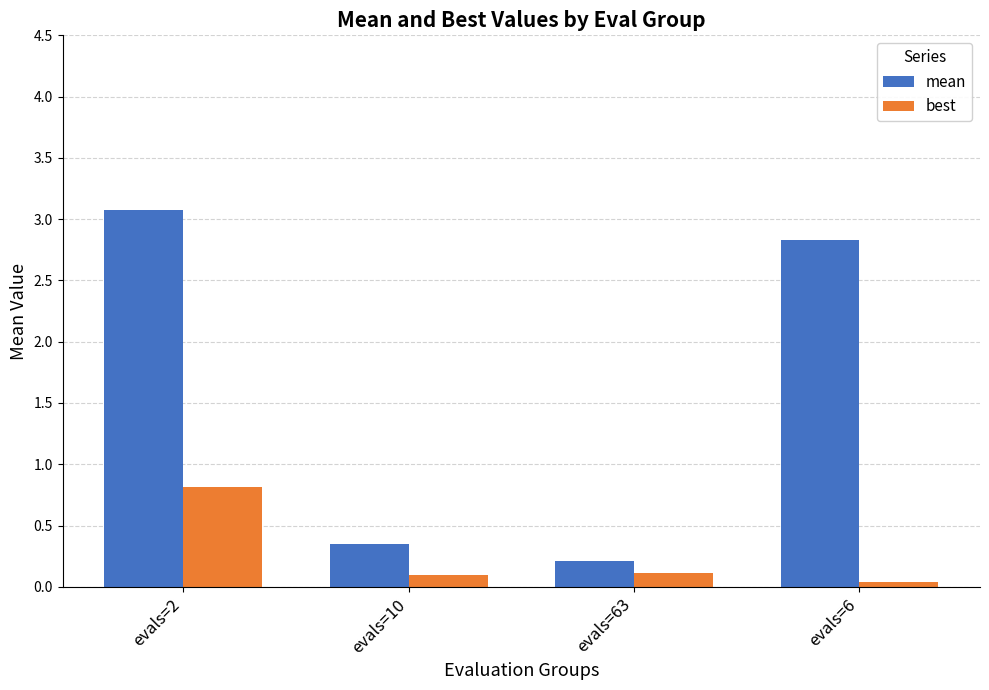

What is the value of the mean bar at the 4th from the left?

2.8